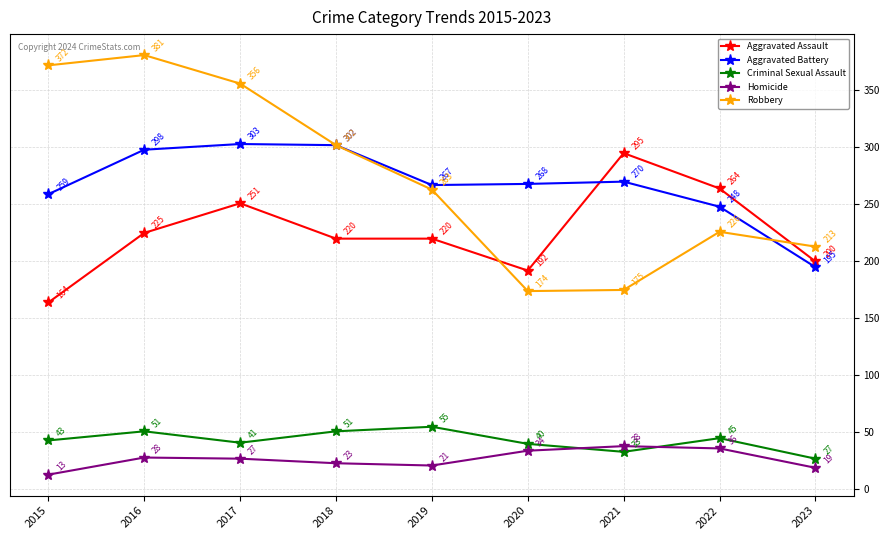

True or false: Robbery and Aggravated Battery cross at least once.

True